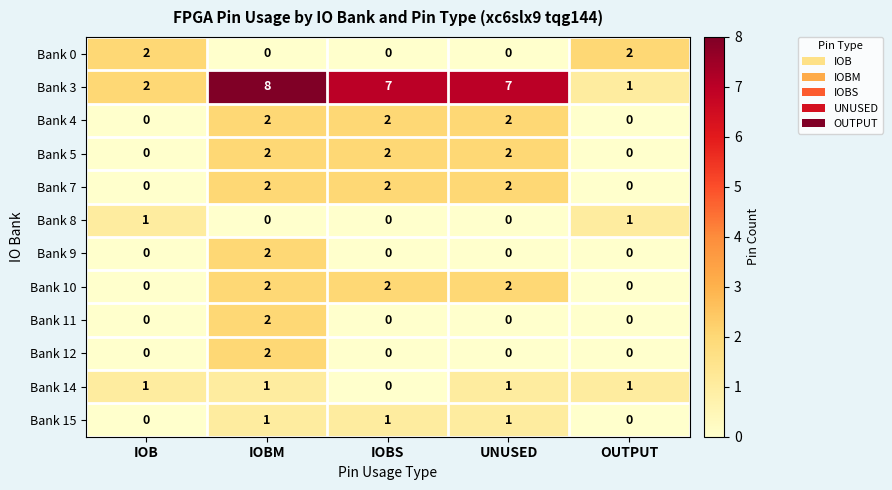

Count the Bank 12 values in the range 0 to 1.

4